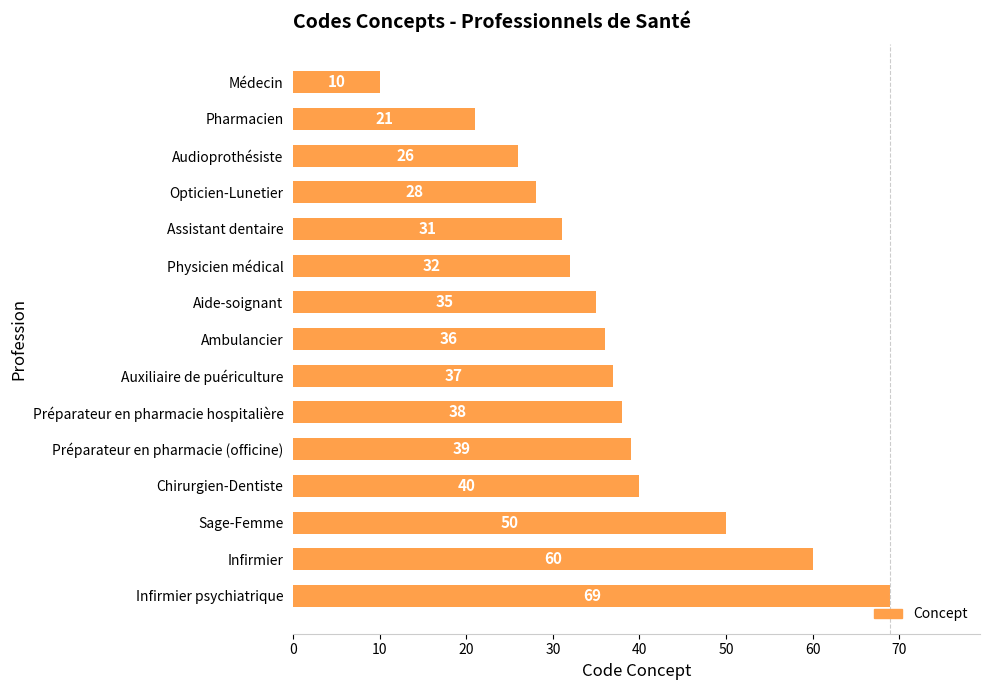

Reading top to bottom, transcribe all the data shown in this chart.

10	21	26	28	31	32	35	36	37	38	39	40	50	60	69